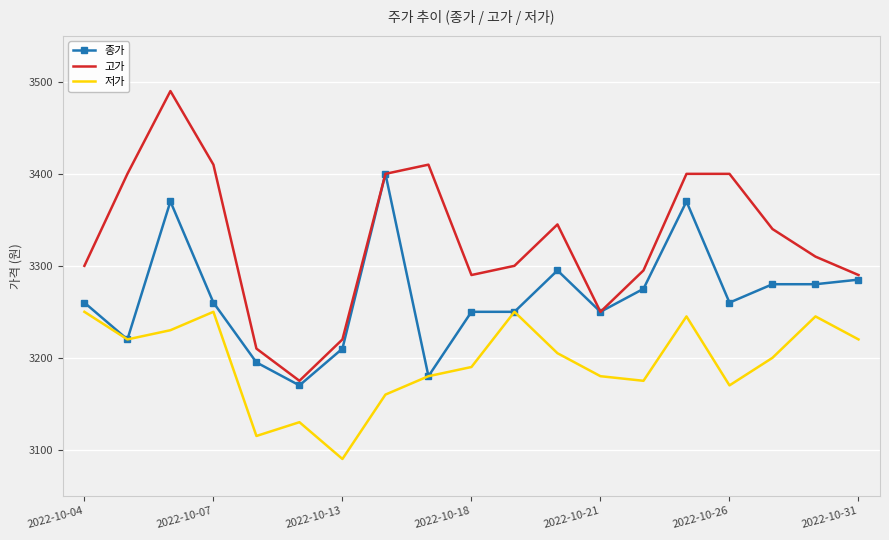

How many series are shown in this chart?

3